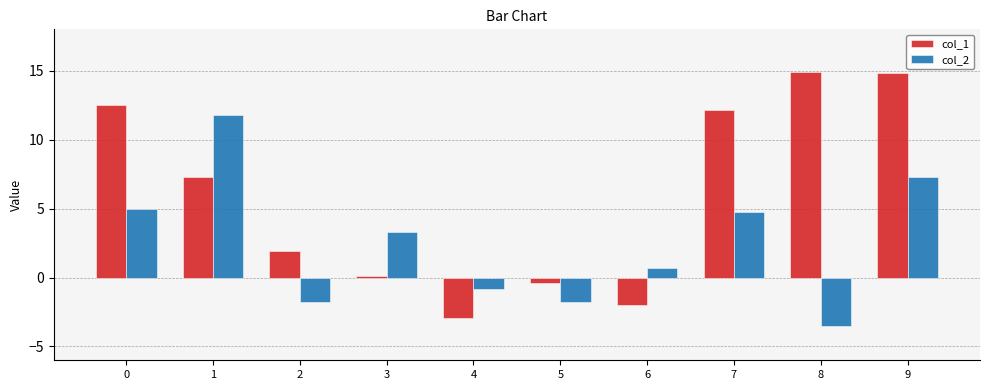

Which series changed the most between 8 and 9?

col_2